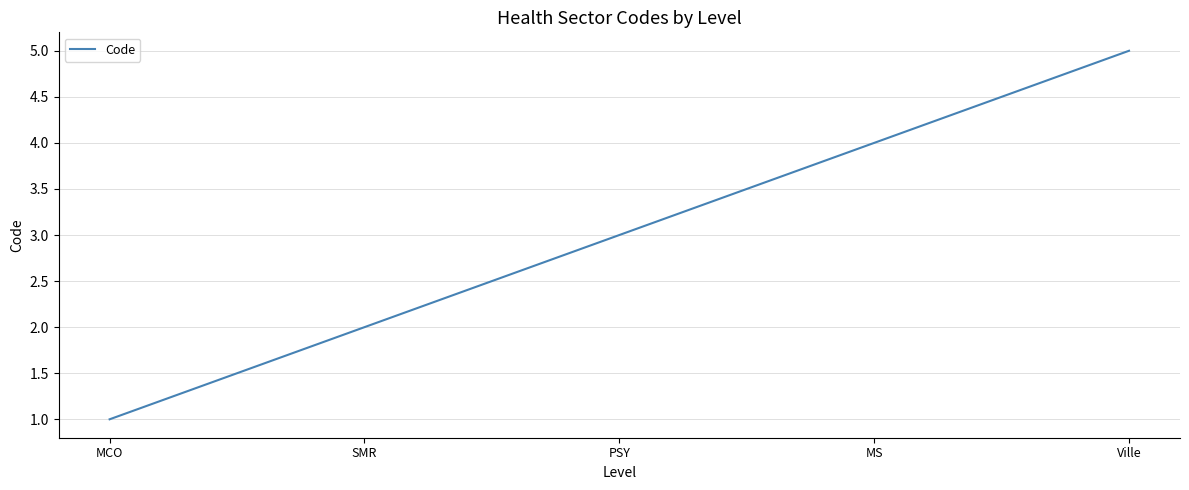

What is the average value?

3